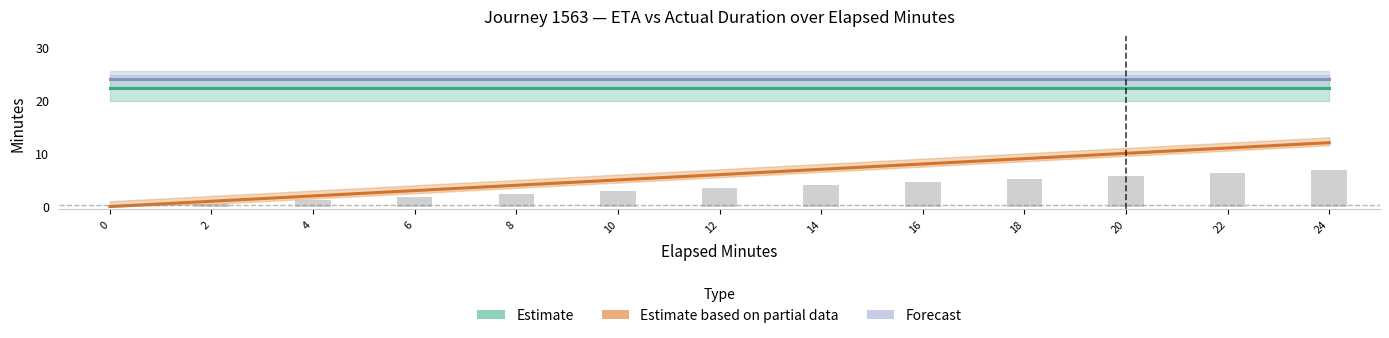

At how many categories does at least one series exceed 23?

13